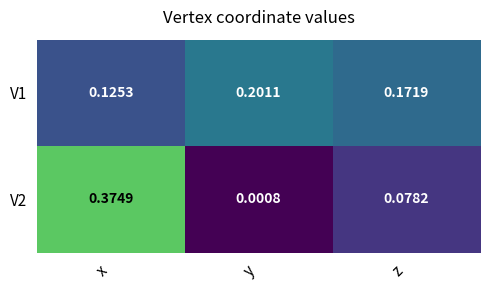

At which label does V1 reach its minimum?

x